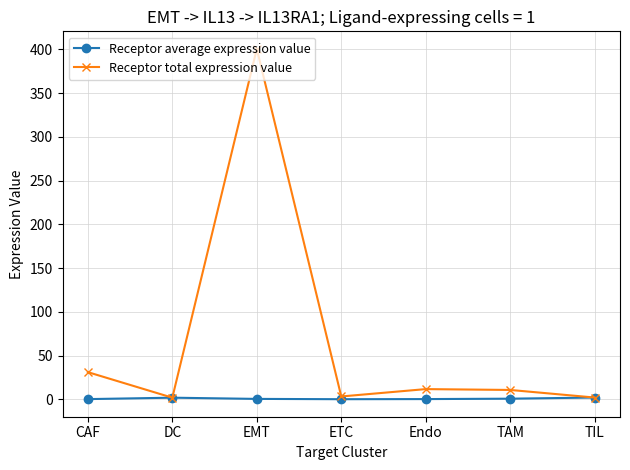

At which category is the sum across all series the highest?

EMT